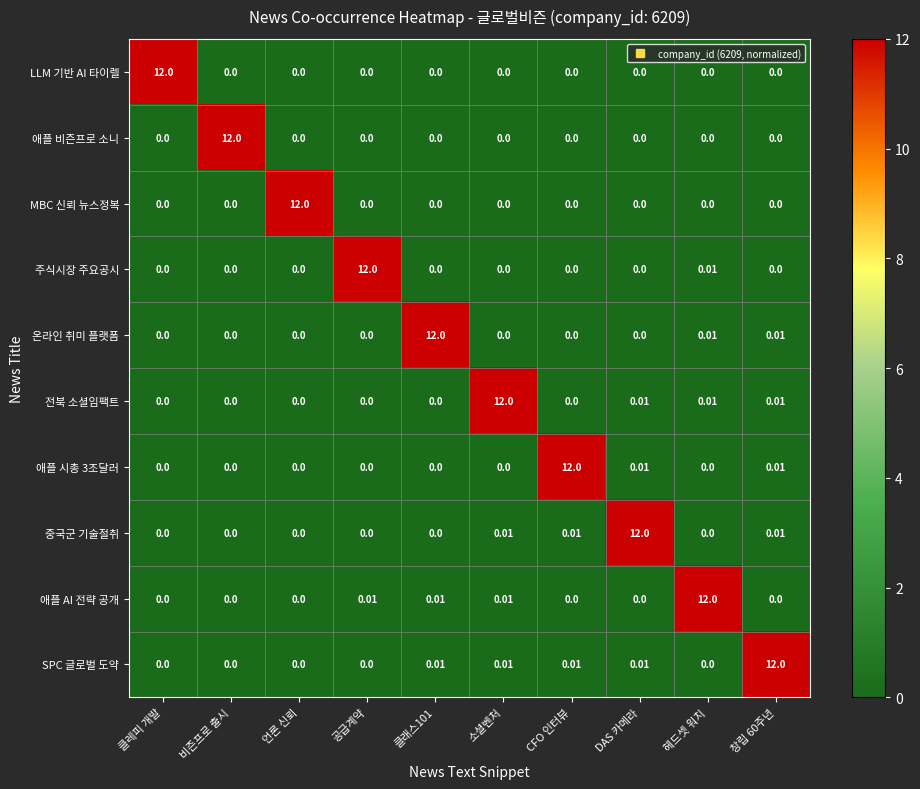

Which series has the largest total across all categories?

SPC 글로벌 도약